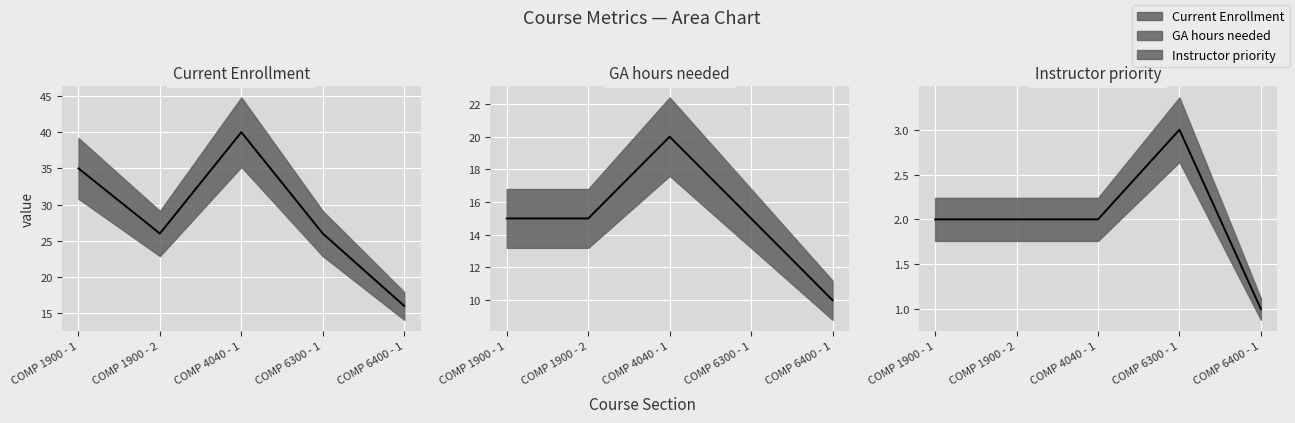

Which category has the lowest value across all series?

COMP 6400 - 1